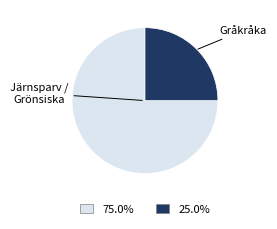

Count the number of slices in the pie.

2